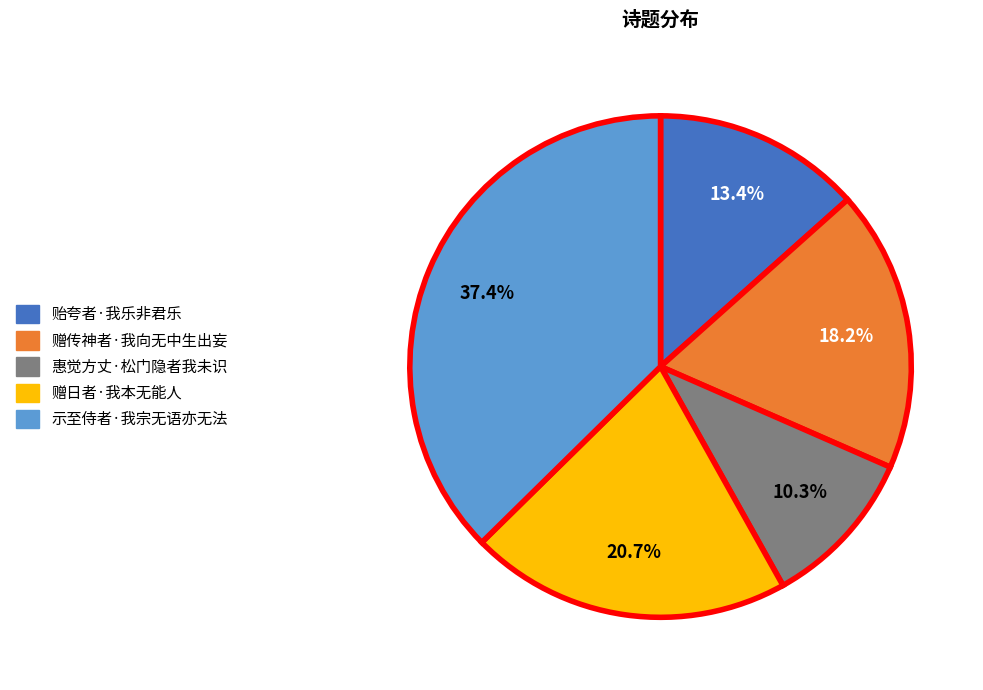

Is it true that 惠觉方丈·松门隐者我未识 is 10% of the pie?

True